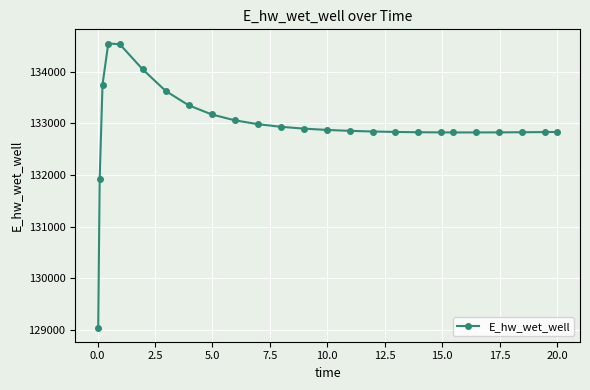

What is the maximum value shown in the chart?

134549.4